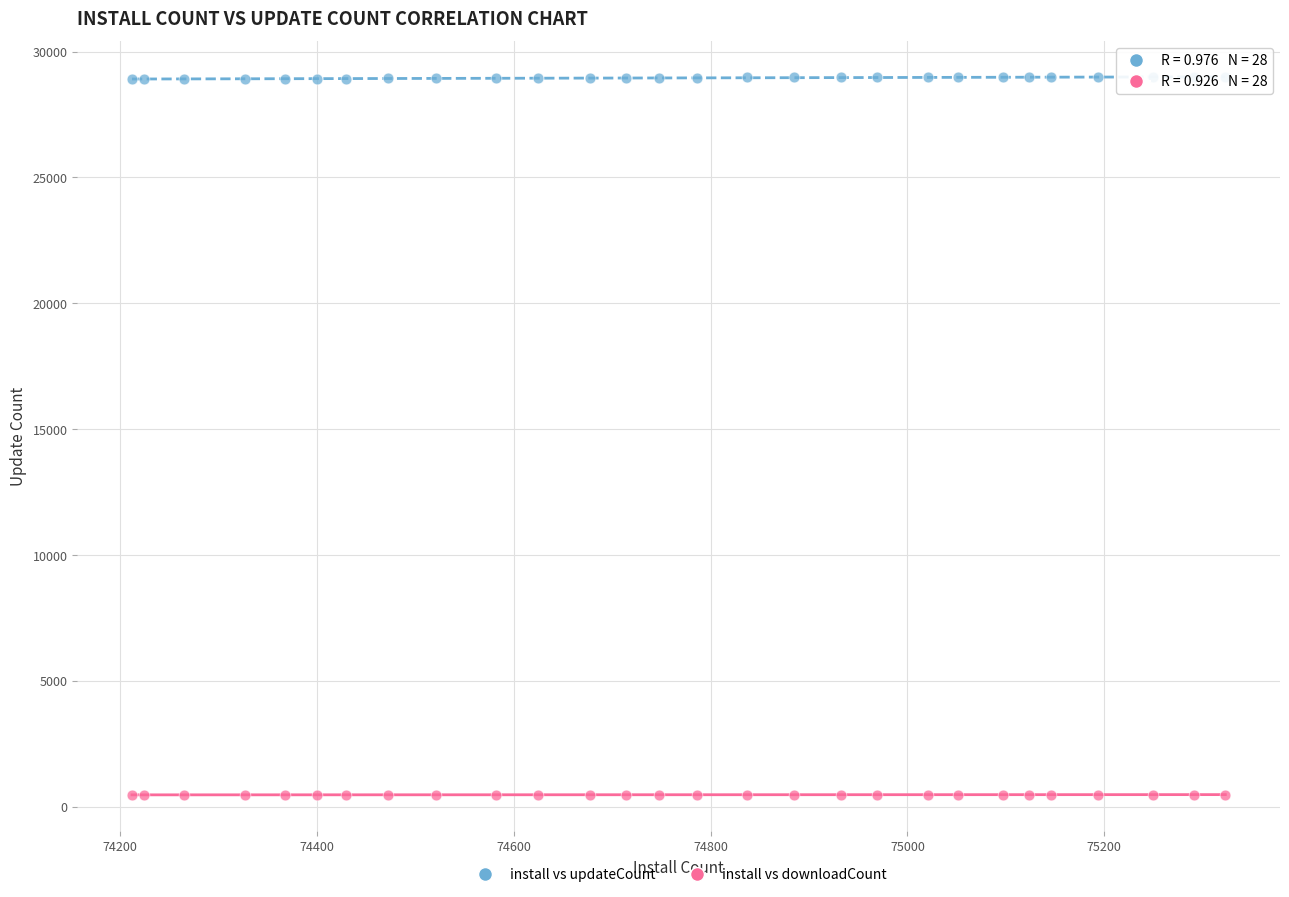

Which series reaches the minimum Y coordinate?

install vs downloadCount